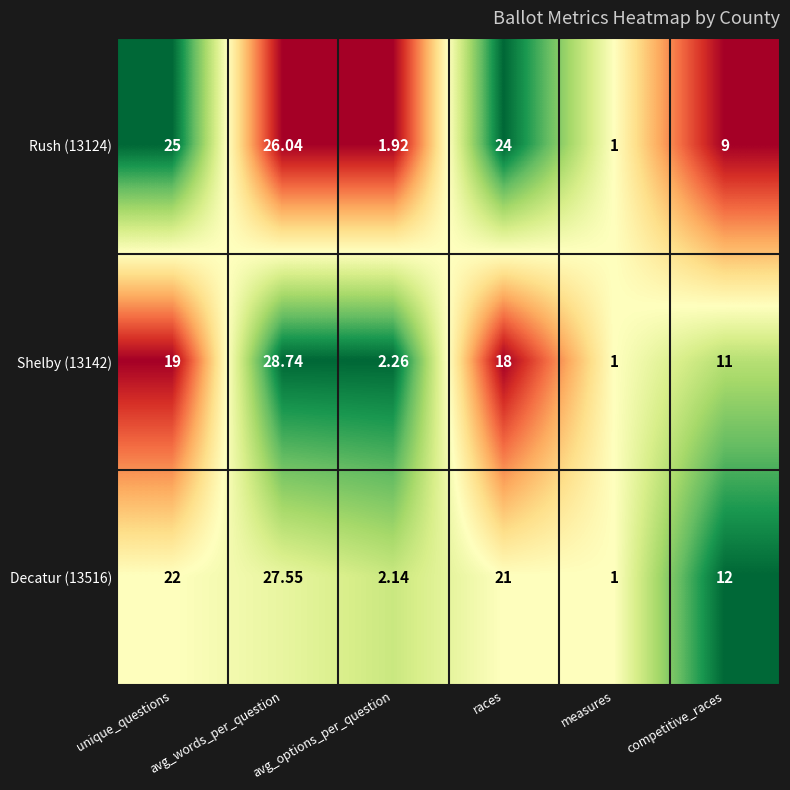

Rank the categories by Shelby (13142) value from highest to lowest.

avg_words_per_question, unique_questions, races, competitive_races, avg_options_per_question, measures